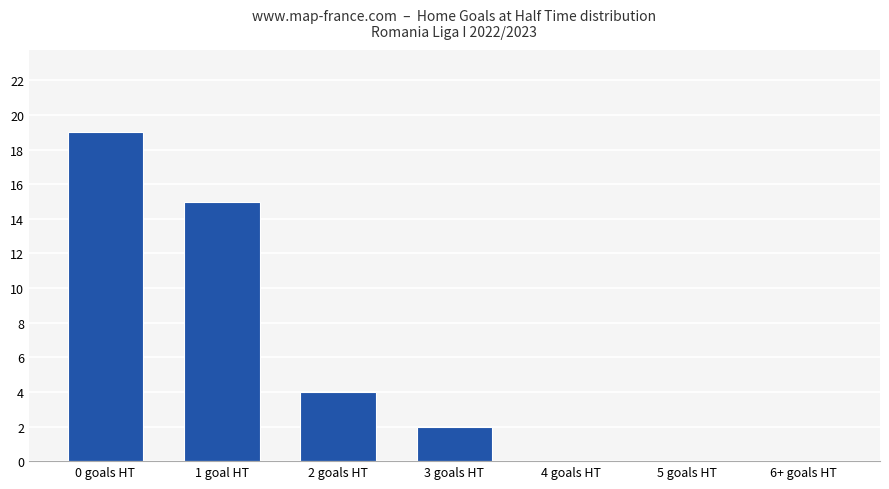

Approximately how many times larger is the value at 1 goal HT compared to 0 goals HT?

0.8